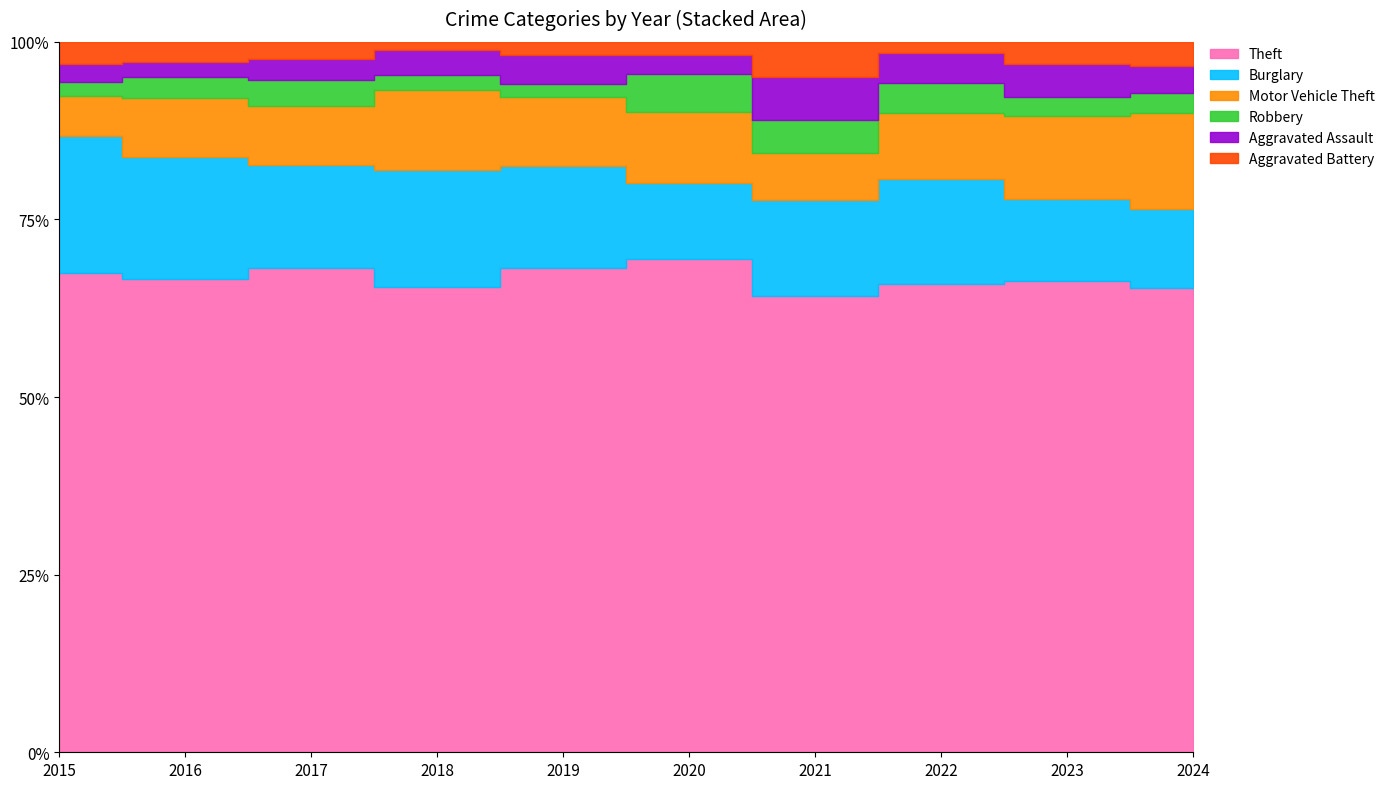

What is the sum of the Aggravated Assault values at 2018 and 2022?

33